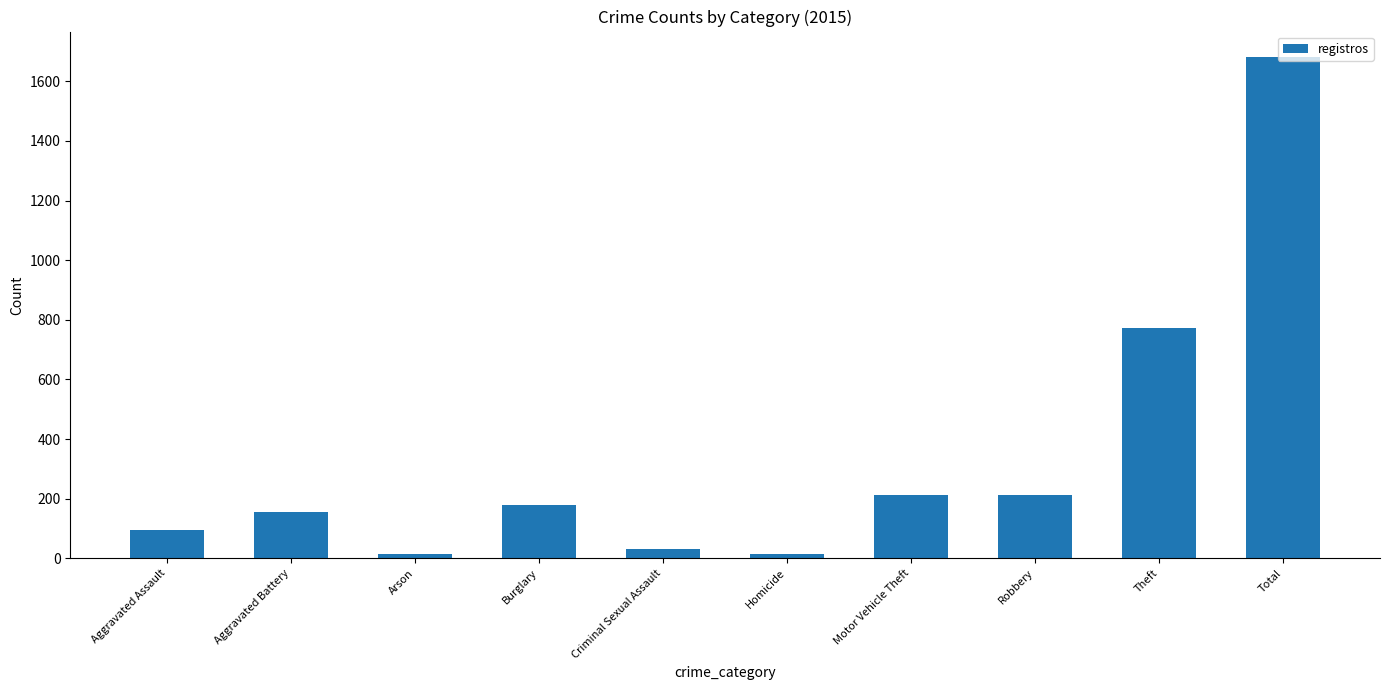

What is the change in value from Aggravated Battery to Theft?

+620